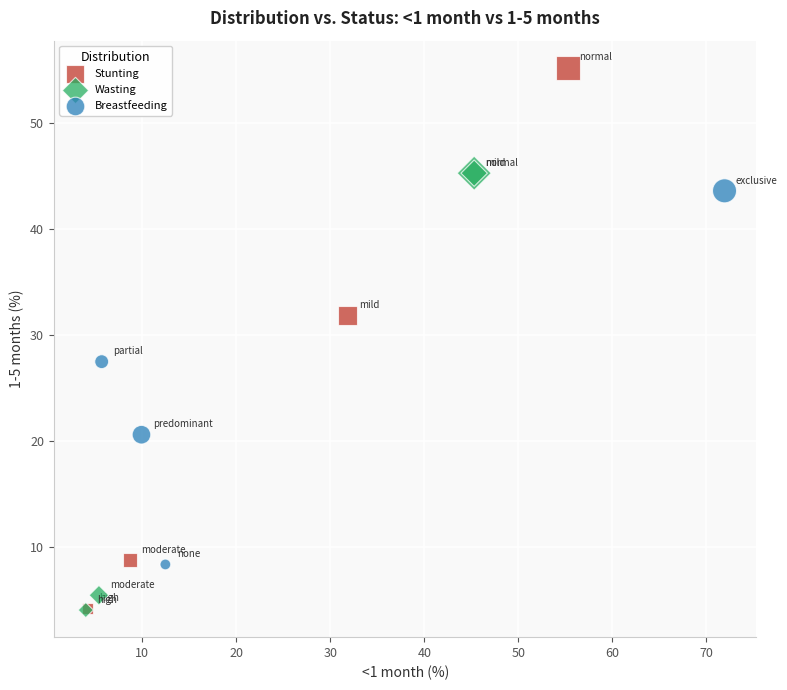

Which series has the largest Y range (max minus min)?

Stunting